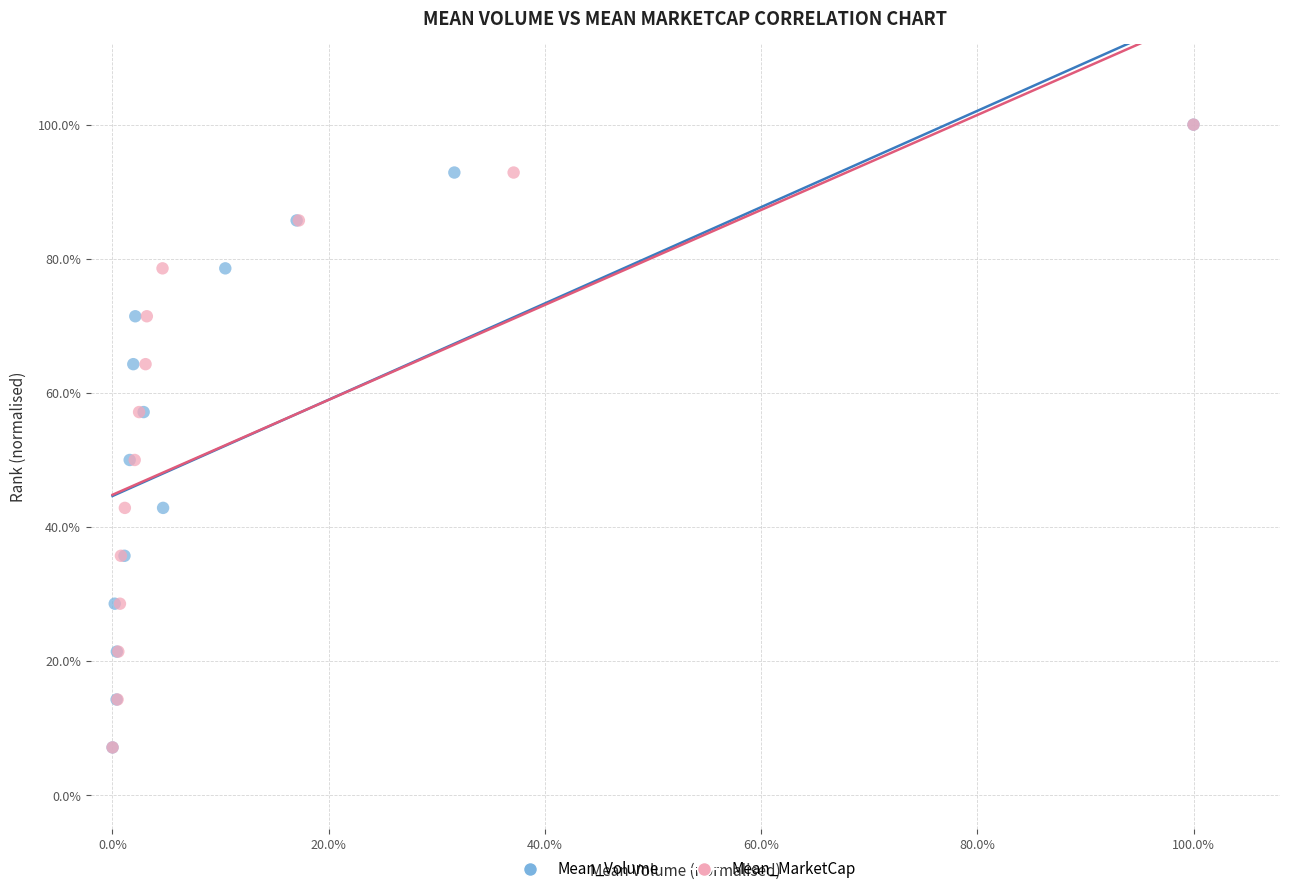

What are all the series names shown in the legend?

Mean_Volume, Mean_MarketCap